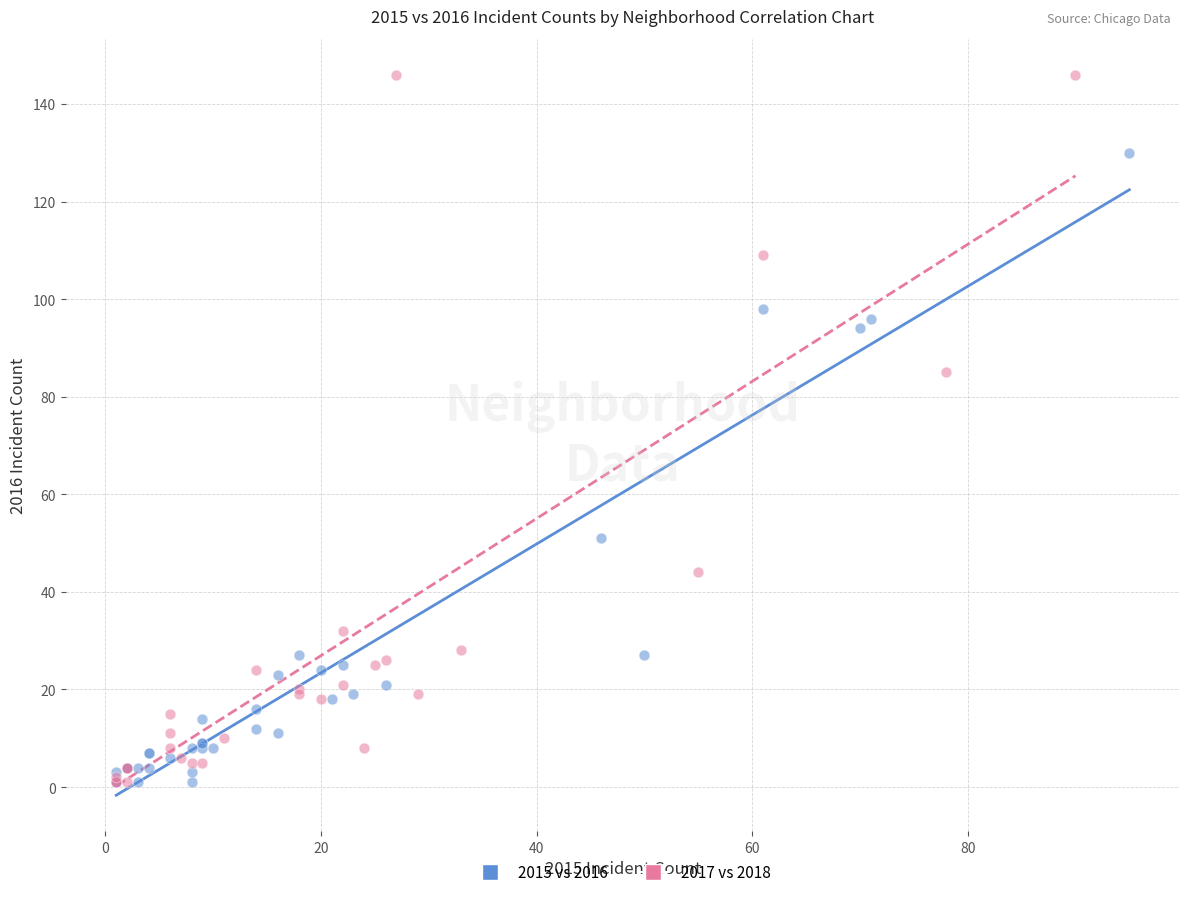

Which series contains the highest Y value?

2017 vs 2018